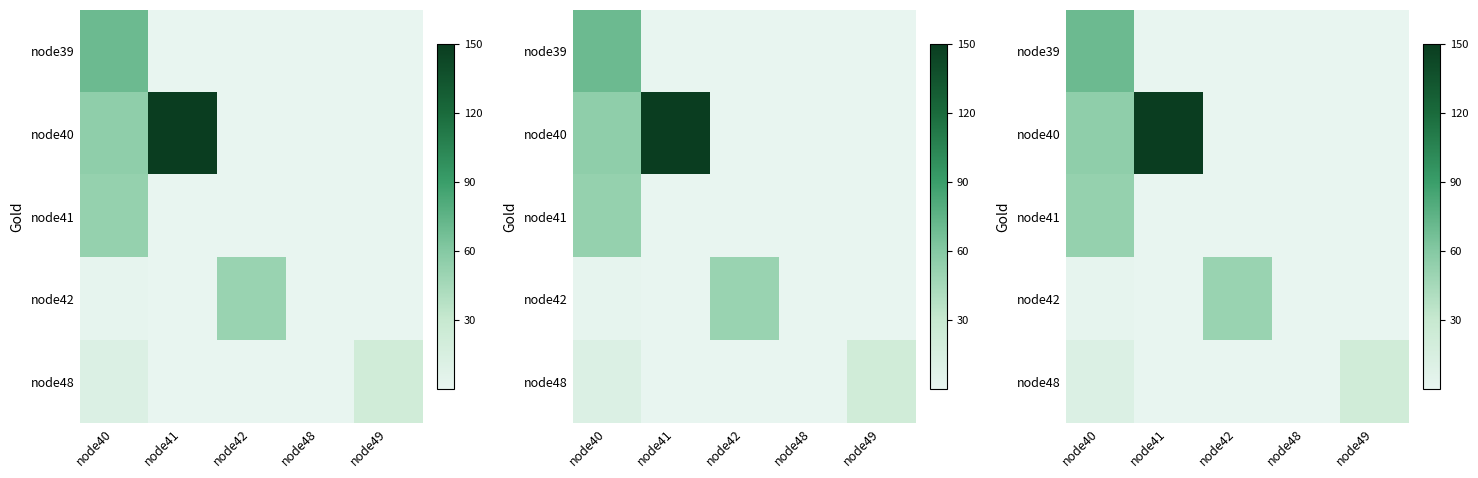

List the series in order of their peak value, highest first.

node40, node39, node41, node42, node48